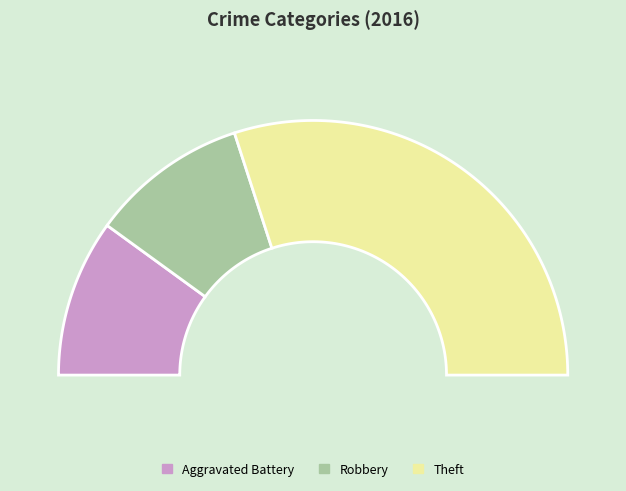

Combined, do Theft and Aggravated Battery account for over 50%?

Yes